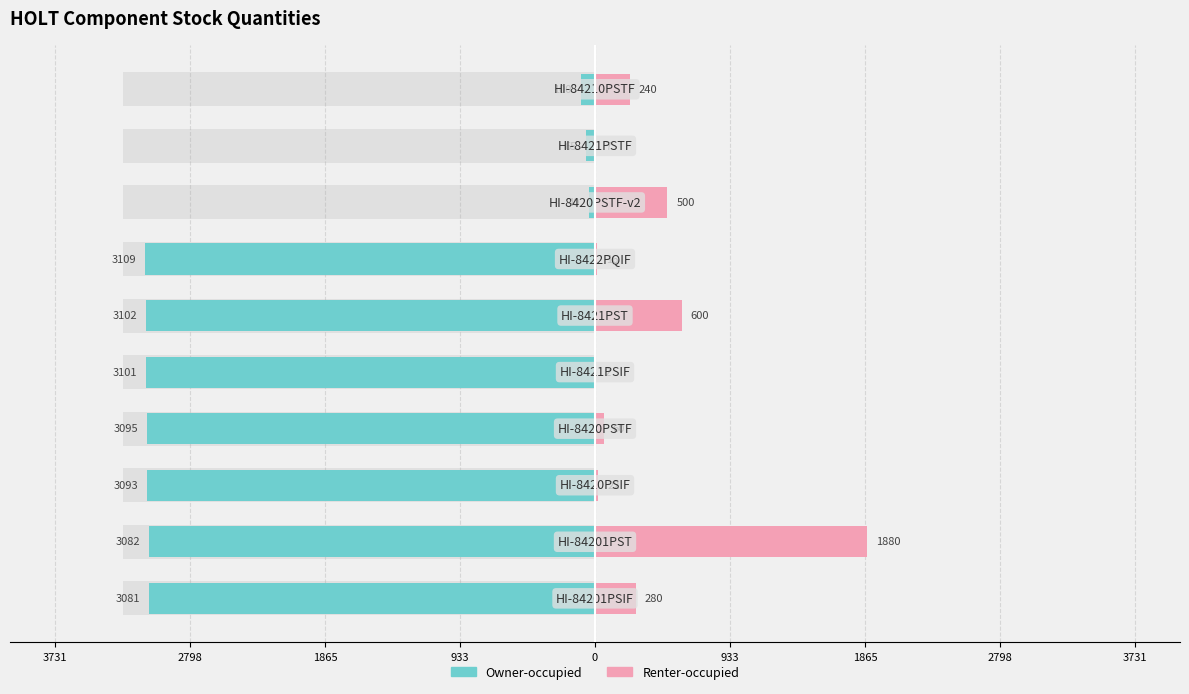

What is the approximate value of Owner-occupied at 933?

-3095